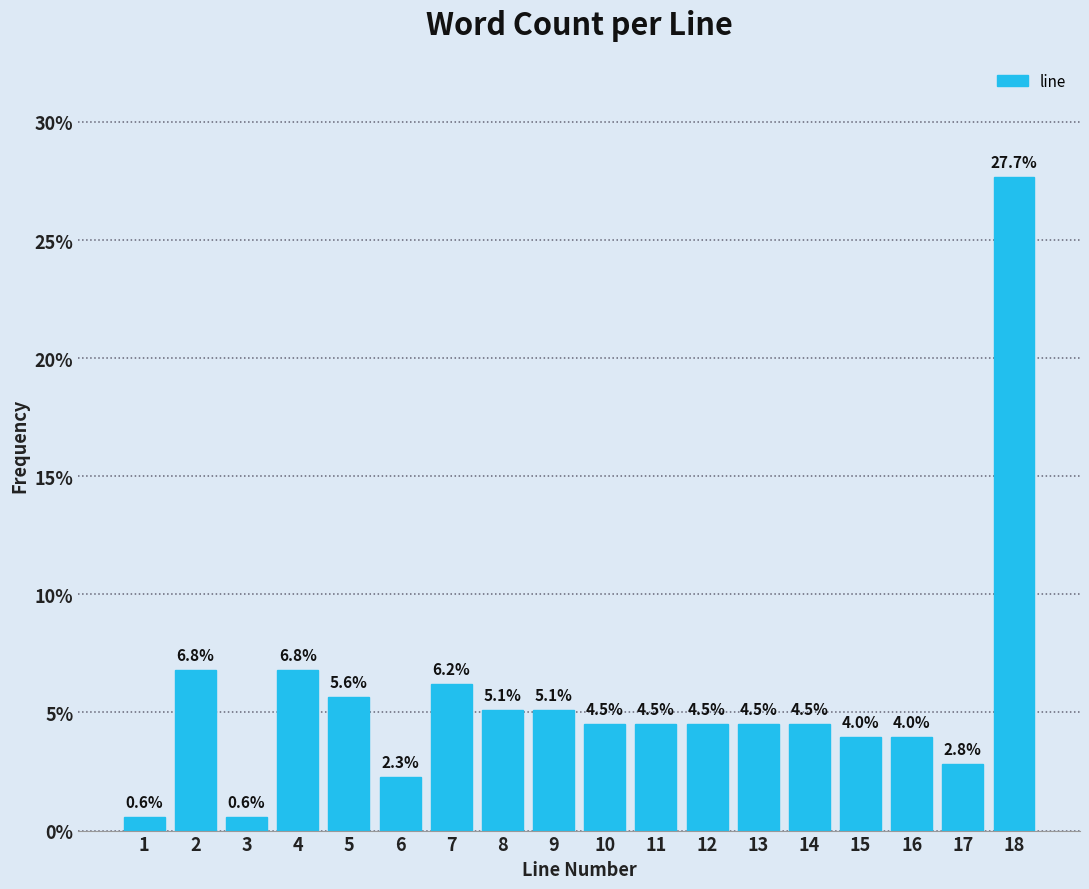

Reading right to left, extract all data points from this chart.

18=27.7	17=2.8	16=4.0	15=4.0	14=4.5	13=4.5	12=4.5	11=4.5	10=4.5	9=5.1	8=5.1	7=6.2	6=2.3	5=5.6	4=6.8	3=0.6	2=6.8	1=0.6